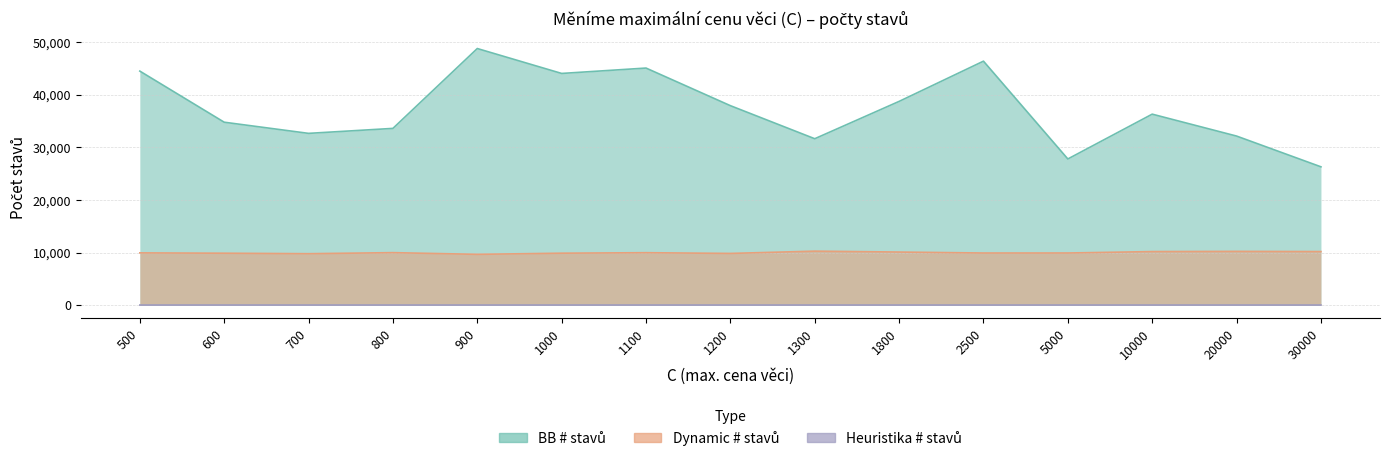

Does the chart display data point markers on the line(s)?

No